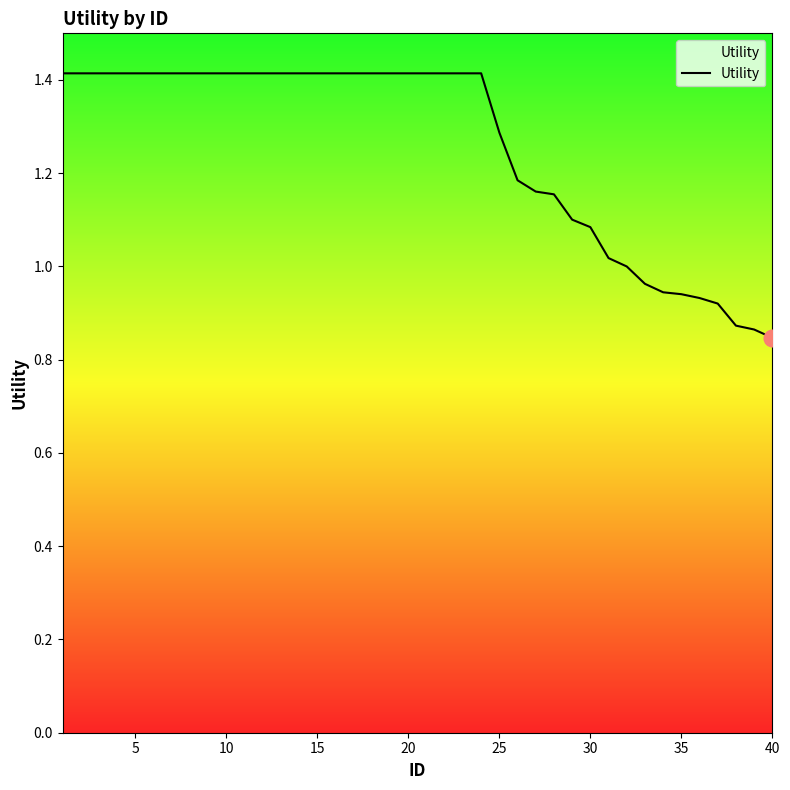

Does the chart have visible grid lines?

No